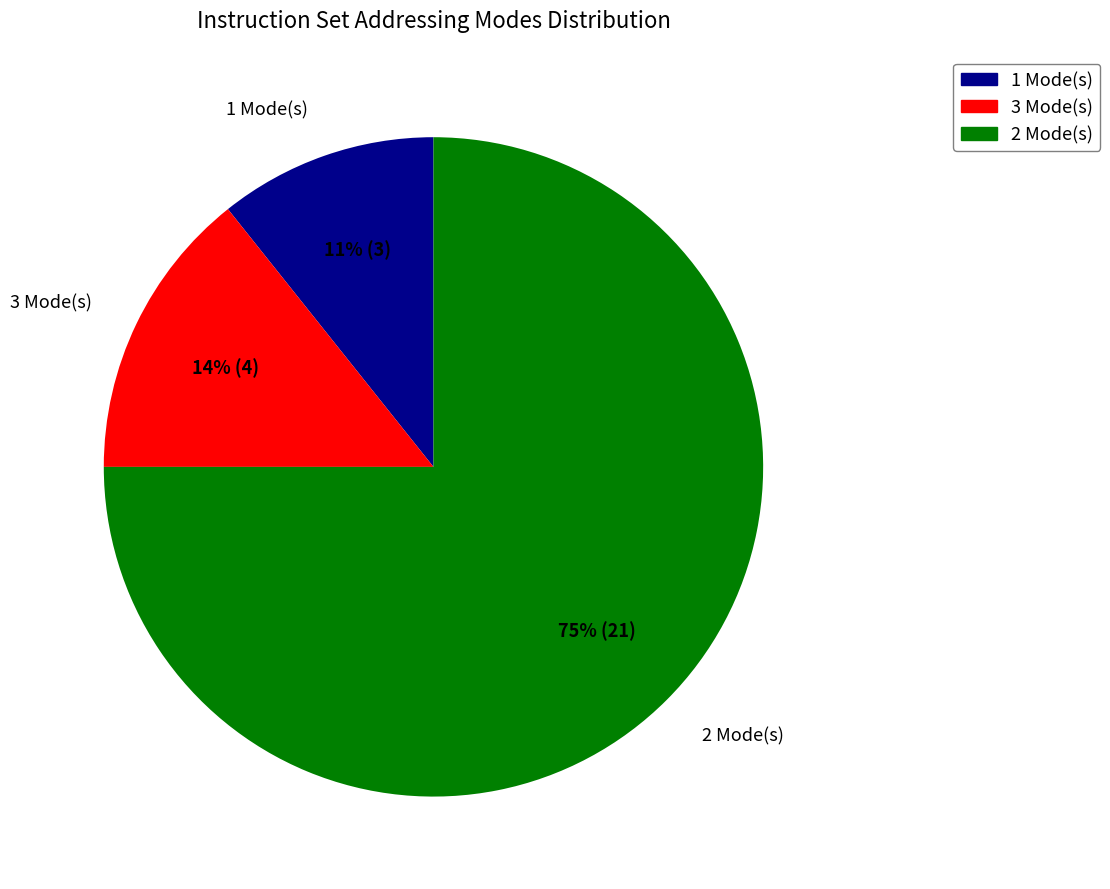

What is the largest slice in the pie chart?

2 Mode(s)